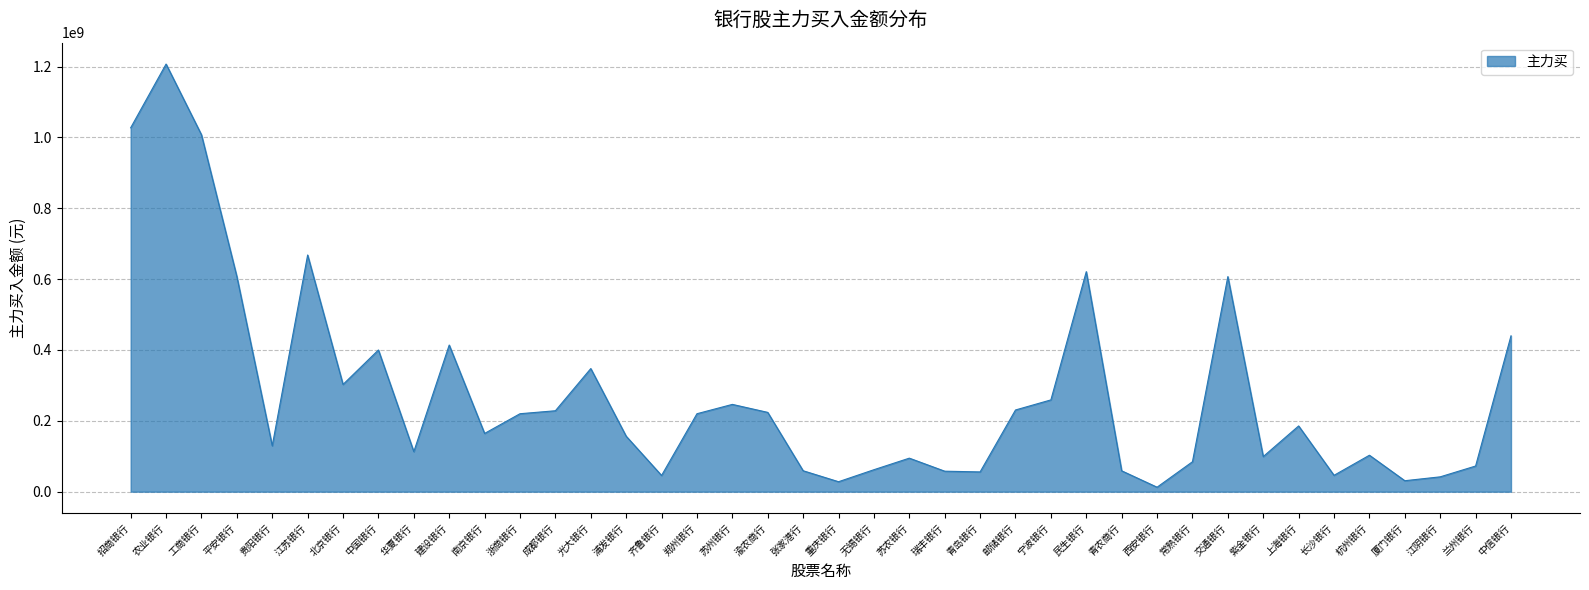

What is the difference between the maximum and minimum values?

1194423224